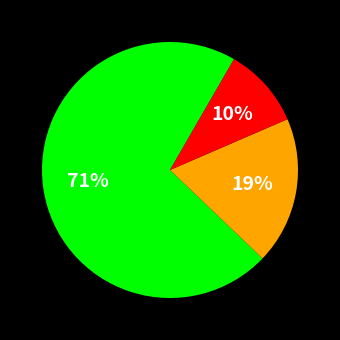

Does any single category account for the majority?

Yes